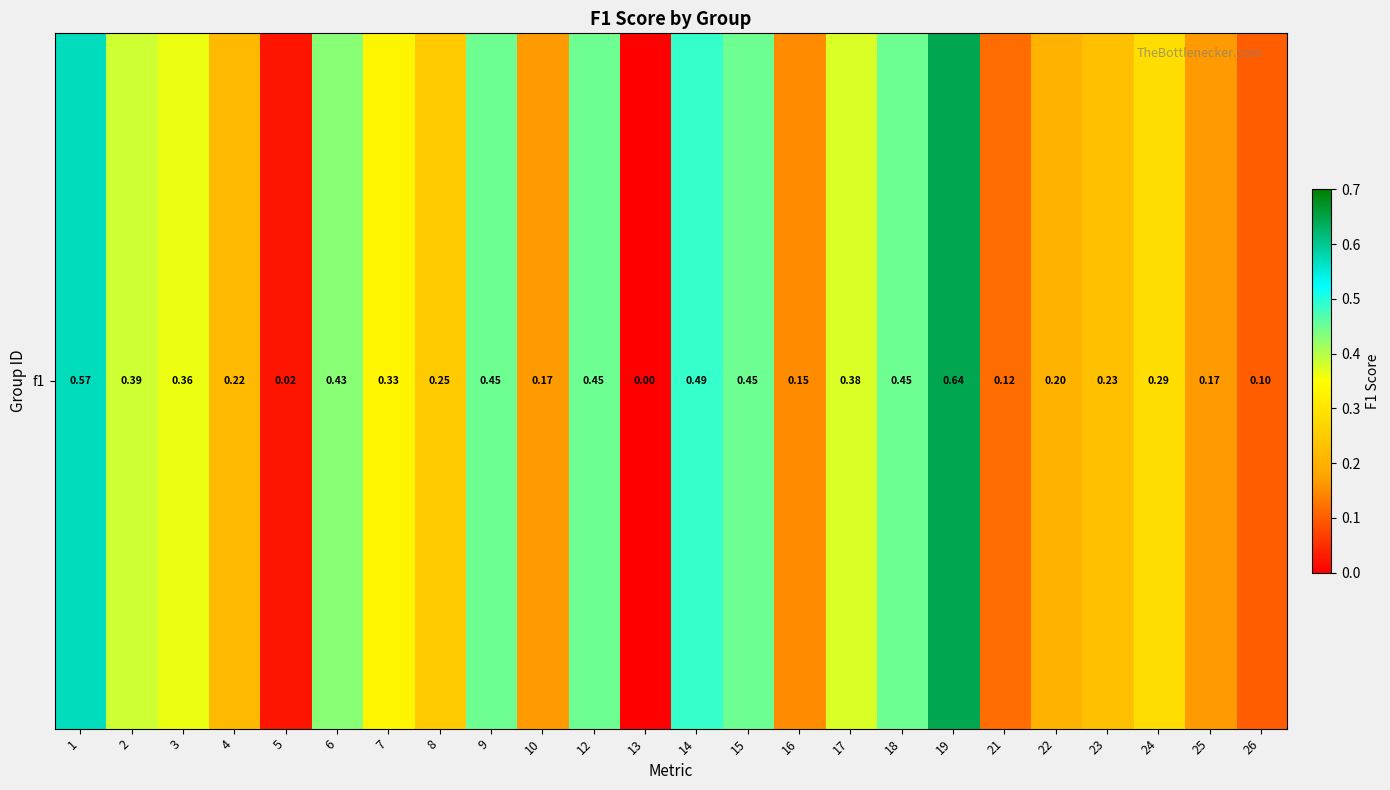

At which label is the value closest to 0?

13